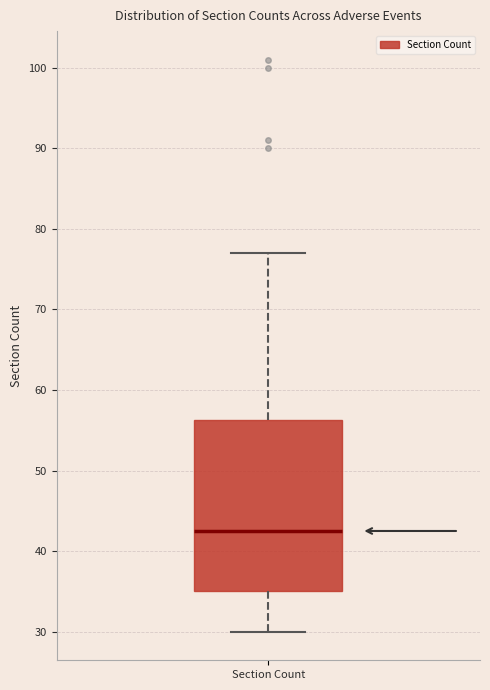

Where does the median line of the box for Section Count sit on the y-axis? The values are not printed on the chart, so give them approximately, as read against the axis.

43